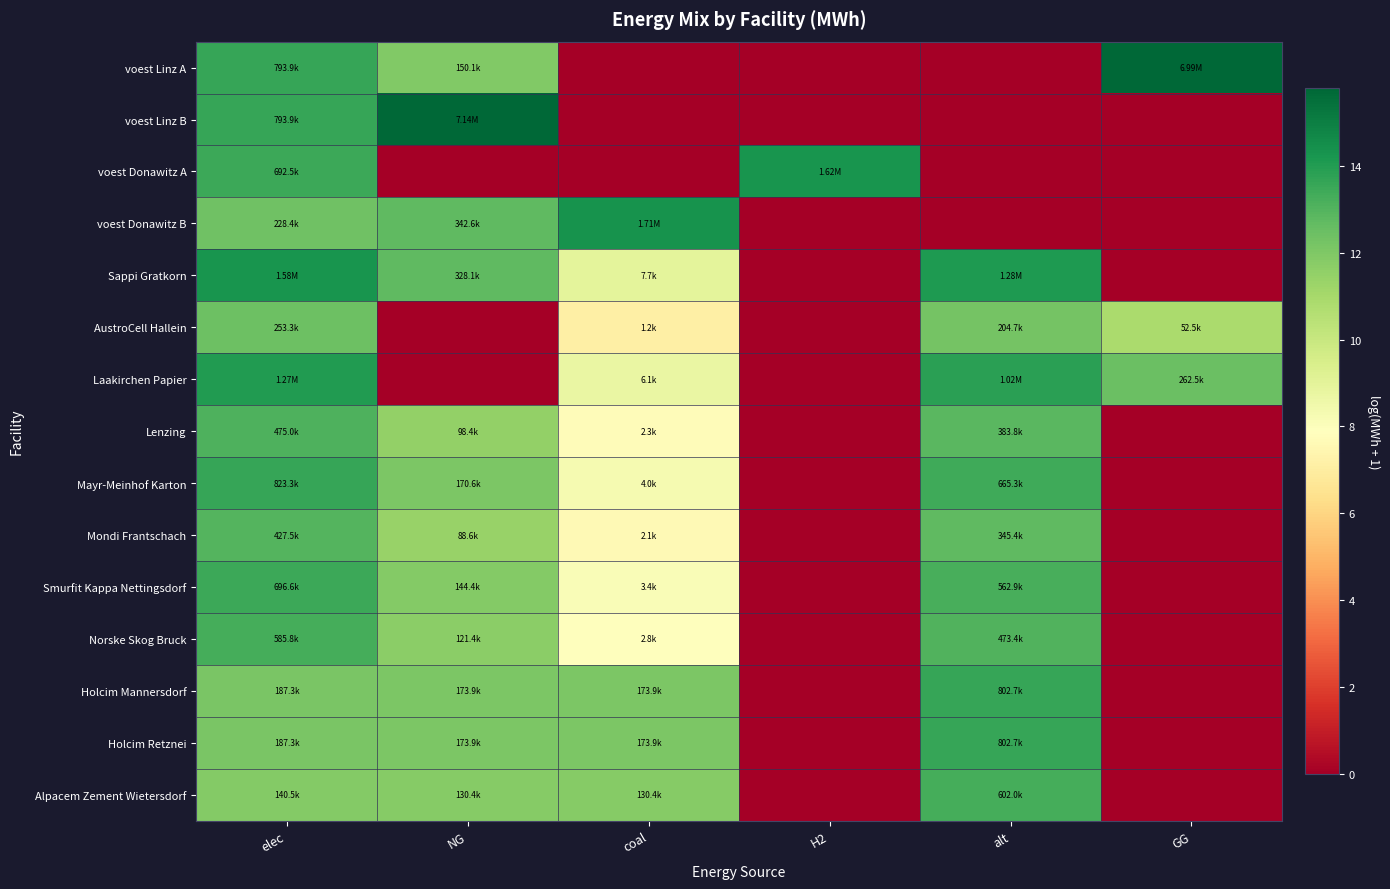

Reading left to right, transcribe all the data shown in this chart.

voest Linz A: elec=13.6	NG=11.9	coal=0.0	H2=0.0	alt=0.0	GG=15.8
voest Linz B: elec=13.6	NG=15.8	coal=0.0	H2=0.0	alt=0.0	GG=0.0
voest Donawitz A: elec=13.4	NG=0.0	coal=0.0	H2=14.3	alt=0.0	GG=0.0
voest Donawitz B: elec=12.3	NG=12.7	coal=14.4	H2=0.0	alt=0.0	GG=0.0
Sappi Gratkorn: elec=14.3	NG=12.7	coal=8.9	H2=0.0	alt=14.1	GG=0.0
AustroCell Hallein: elec=12.4	NG=0.0	coal=7.1	H2=0.0	alt=12.2	GG=10.9
Laakirchen Papier: elec=14.1	NG=0.0	coal=8.7	H2=0.0	alt=13.8	GG=12.5
Lenzing: elec=13.1	NG=11.5	coal=7.7	H2=0.0	alt=12.9	GG=0.0
Mayr-Meinhof Karton: elec=13.6	NG=12.0	coal=8.3	H2=0.0	alt=13.4	GG=0.0
Mondi Frantschach: elec=13.0	NG=11.4	coal=7.6	H2=0.0	alt=12.8	GG=0.0
Smurfit Kappa Nettingsdorf: elec=13.5	NG=11.9	coal=8.1	H2=0.0	alt=13.2	GG=0.0
Norske Skog Bruck: elec=13.3	NG=11.7	coal=8.0	H2=0.0	alt=13.1	GG=0.0
Holcim Mannersdorf: elec=12.1	NG=12.1	coal=12.1	H2=0.0	alt=13.6	GG=0.0
Holcim Retznei: elec=12.1	NG=12.1	coal=12.1	H2=0.0	alt=13.6	GG=0.0
Alpacem Zement Wietersdorf: elec=11.9	NG=11.8	coal=11.8	H2=0.0	alt=13.3	GG=0.0